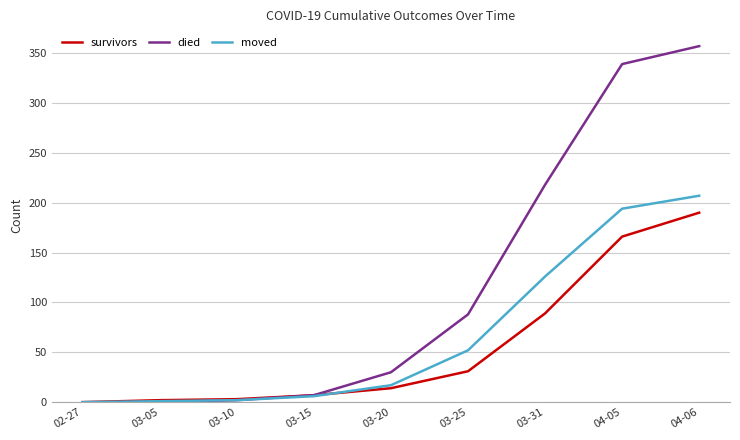

Between 03-15 and 03-20, which series saw the biggest shift?

died